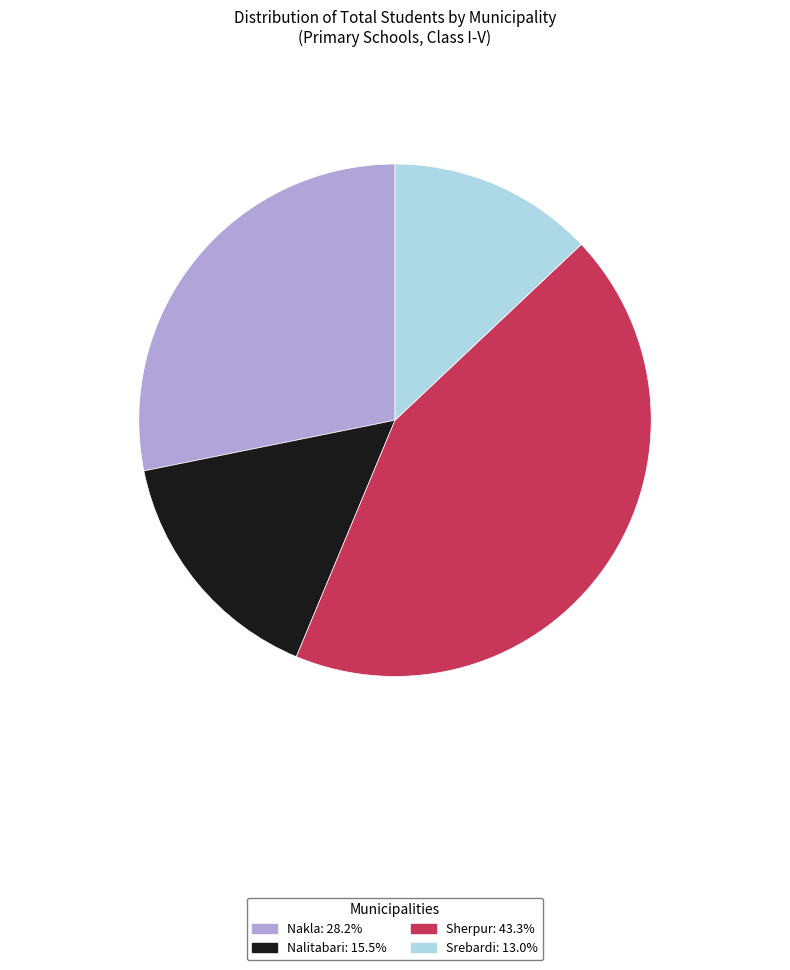

Which slice is the smallest?

Srebardi